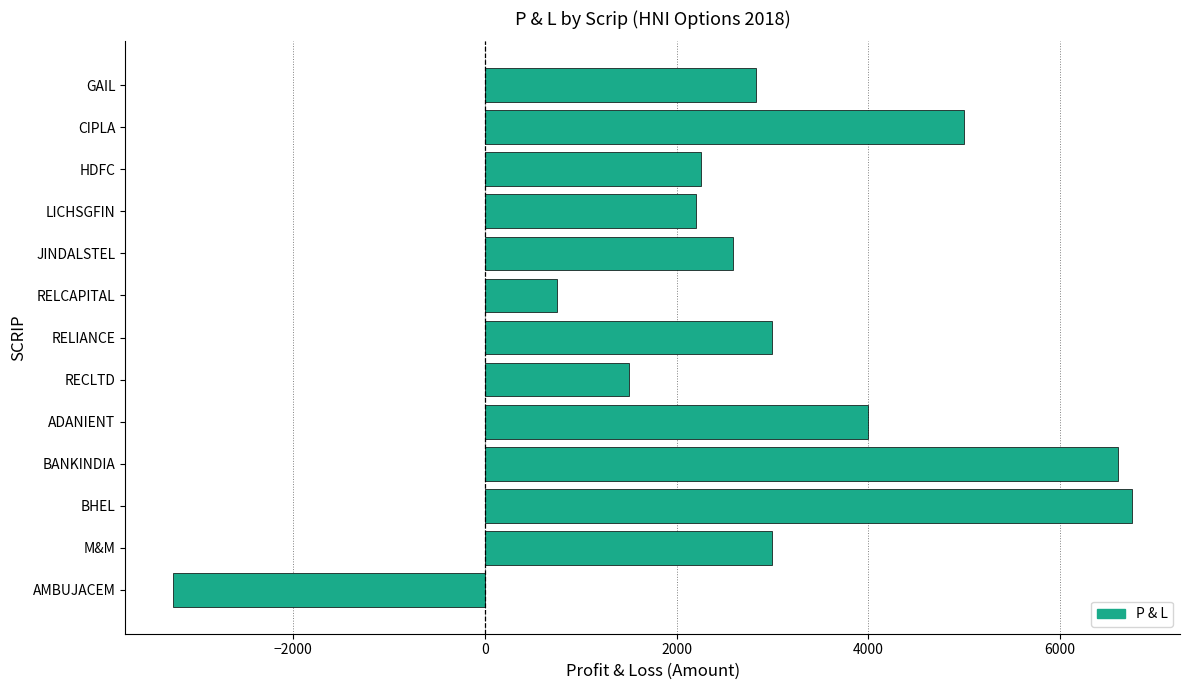

At which category does the chart reach its minimum across all series?

AMBUJACEM